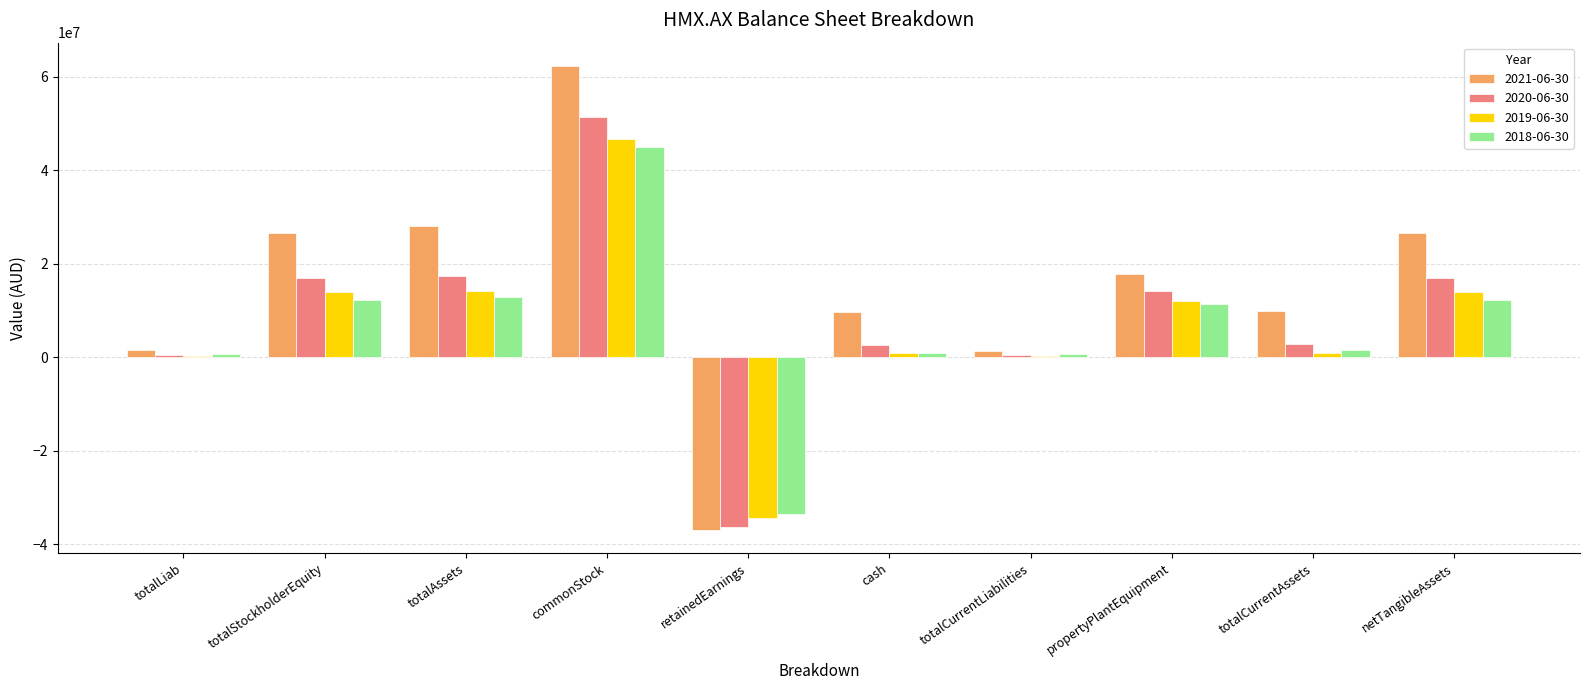

At which label does 2021-06-30 reach its peak?

commonStock